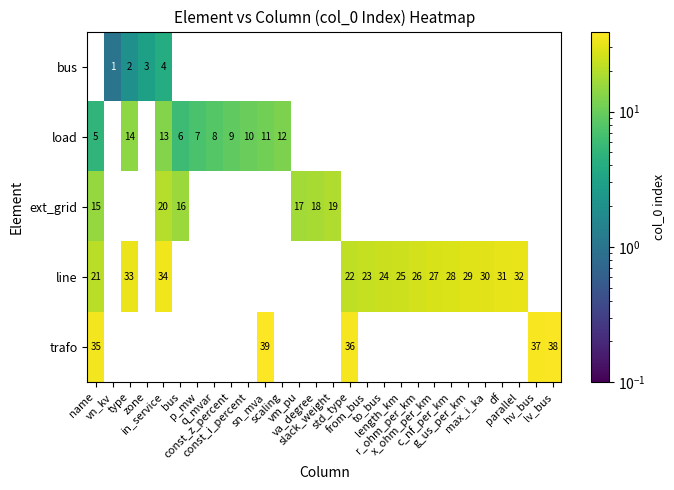

List the series in order of their peak value, lowest first.

bus, load, ext_grid, line, trafo